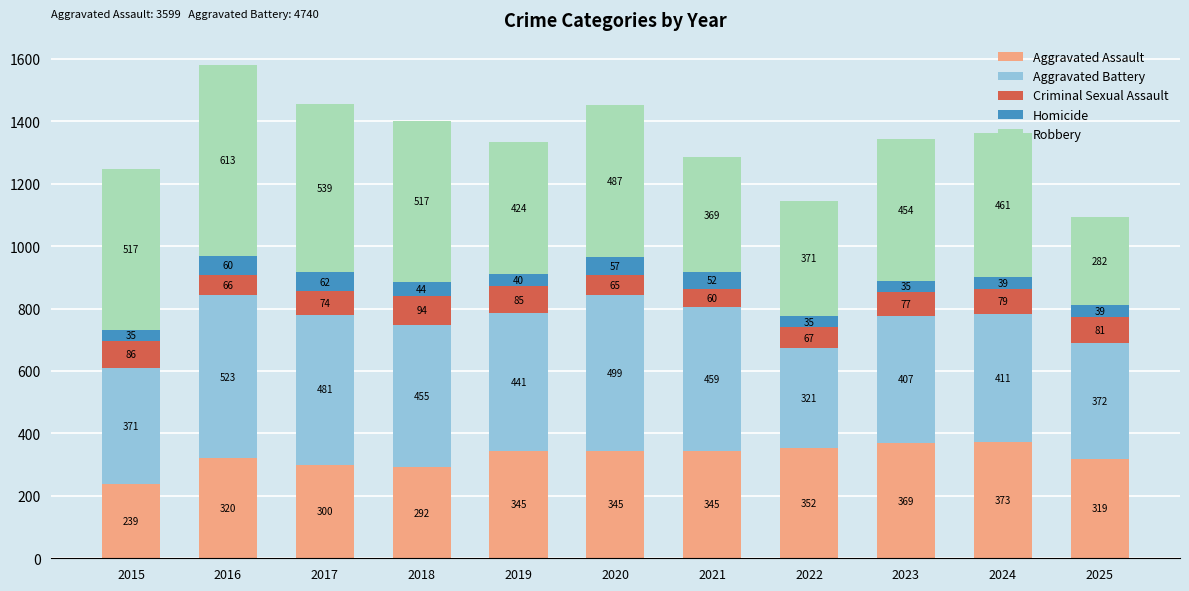

At which label is Aggravated Assault closest to 306?

2017